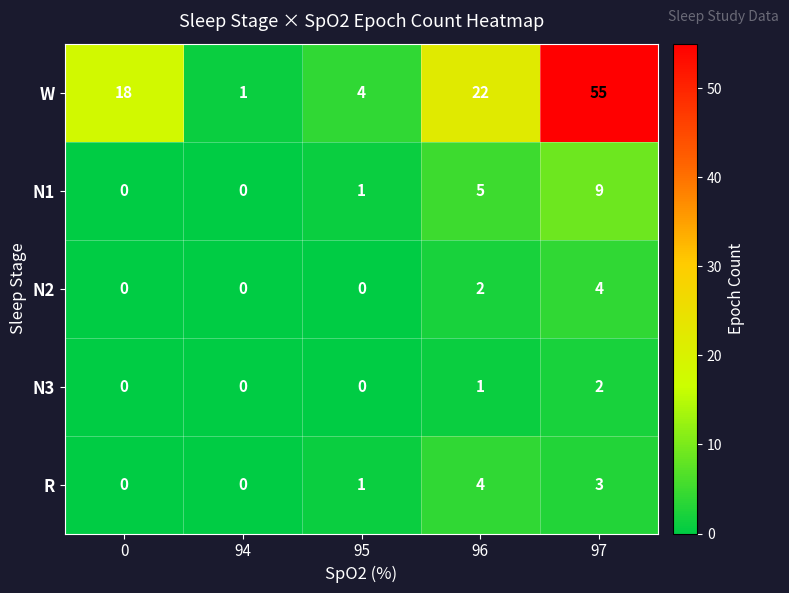

Reading left to right, transcribe all the data shown in this chart.

W: 18	1	4	22	55
N1: 0	0	1	5	9
N2: 0	0	0	2	4
N3: 0	0	0	1	2
R: 0	0	1	4	3